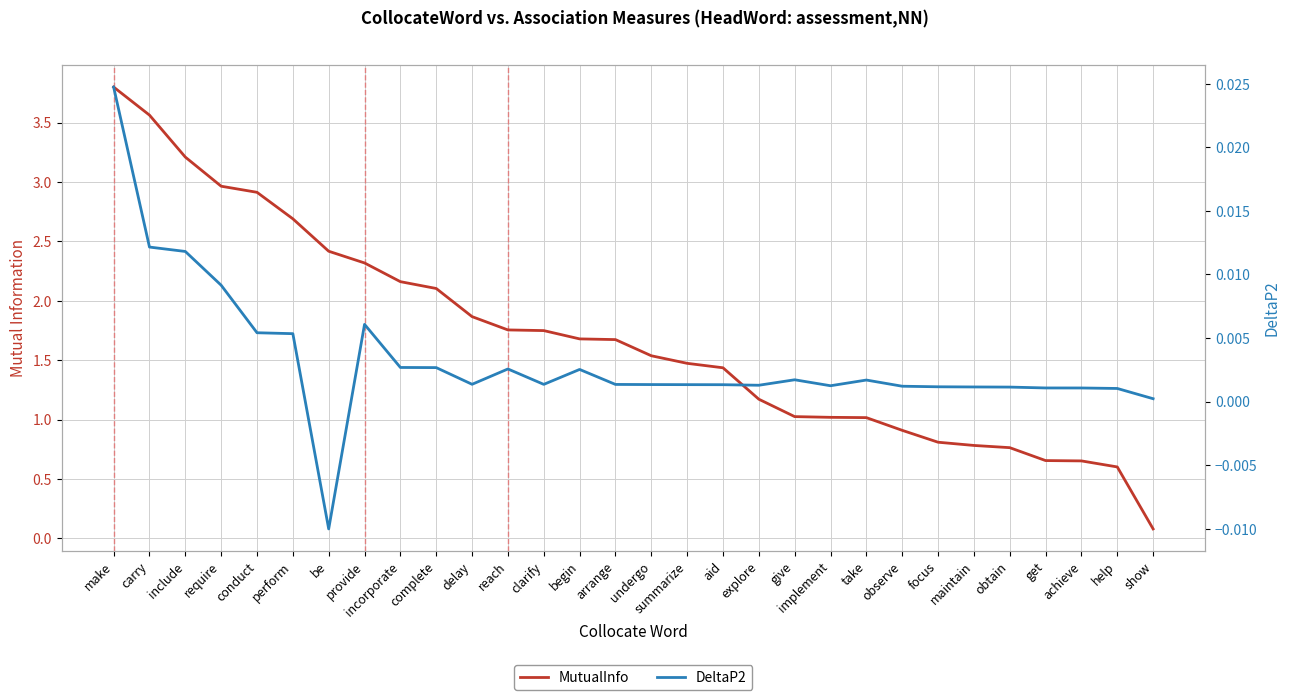

What is the value of the MutualInfo point at the 8th from the left?

2.3